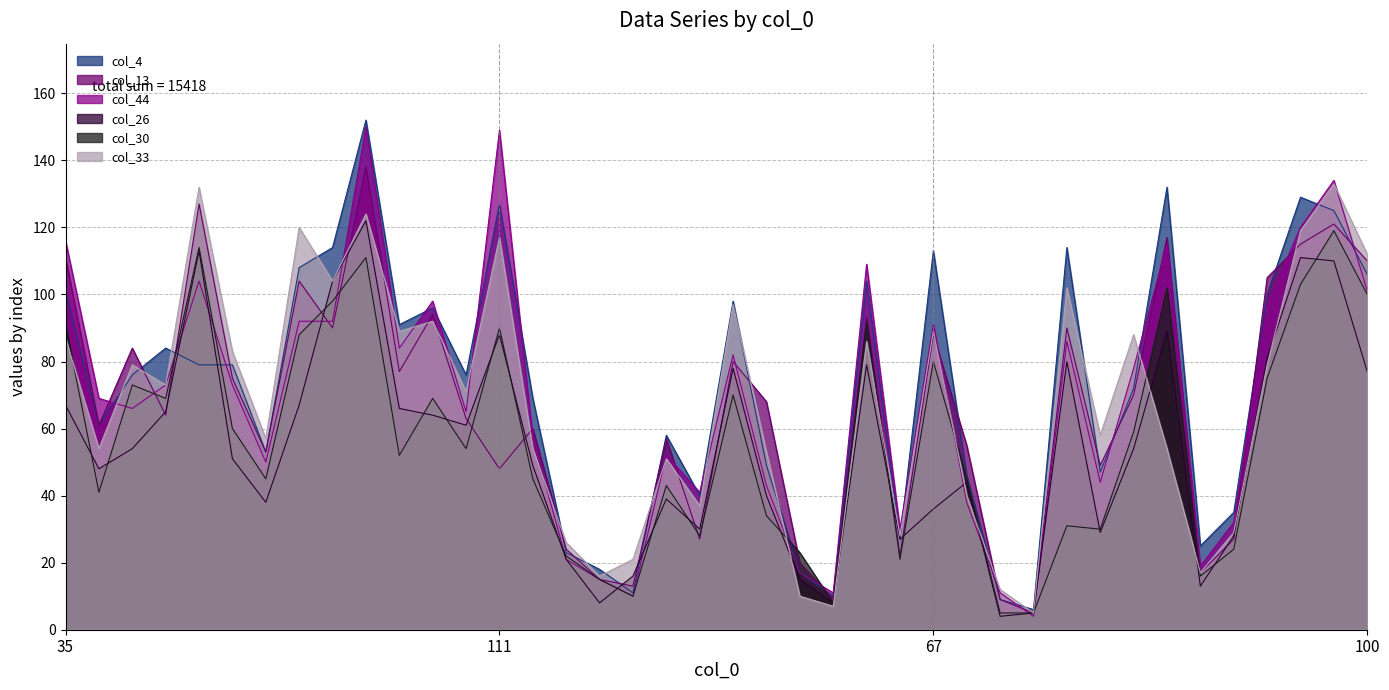

What is the difference between the maximum and minimum values in the col_33 series?

128